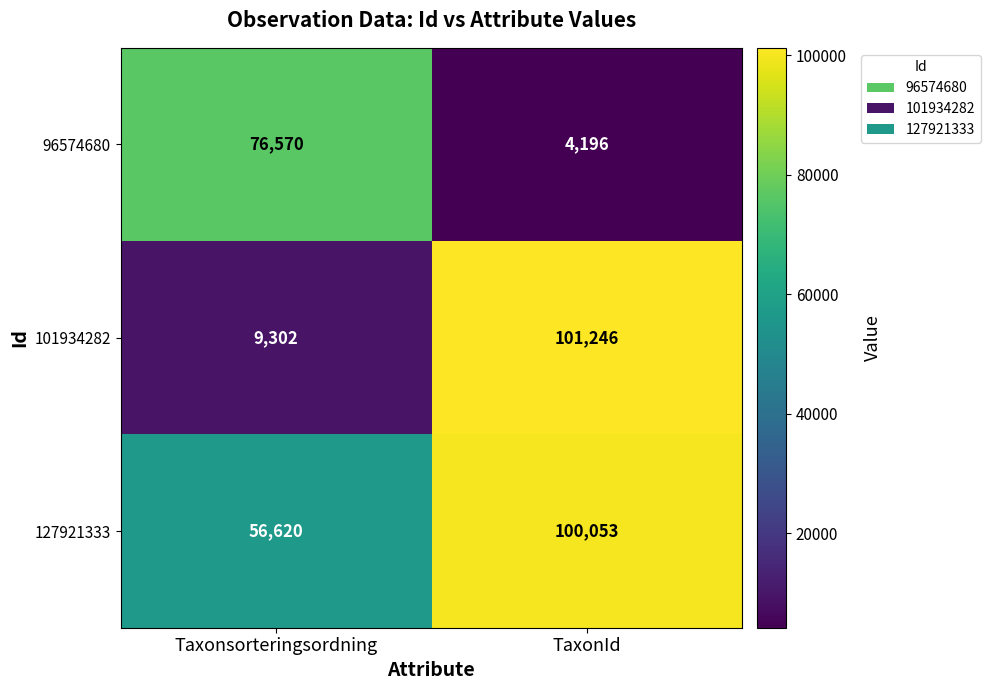

What is the smallest value displayed?

4196